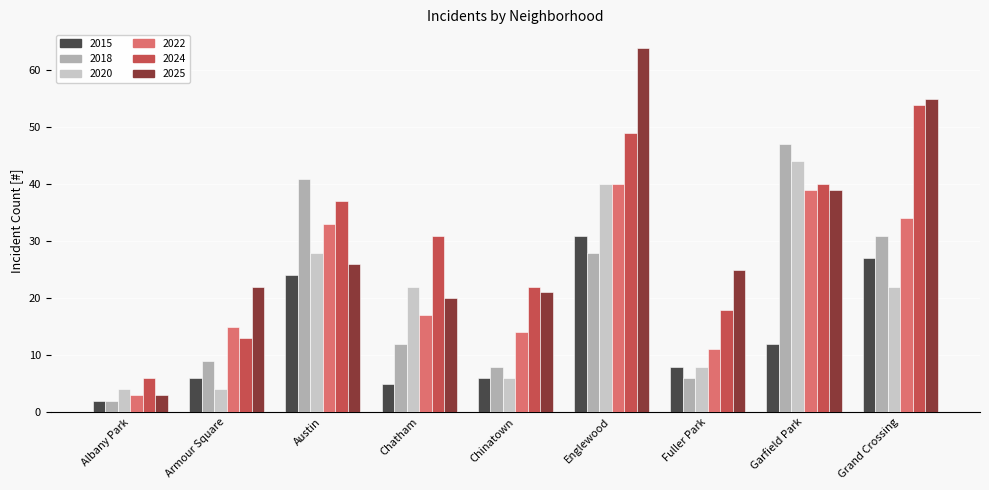

Which series changed the most between Garfield Park and Grand Crossing?

2020